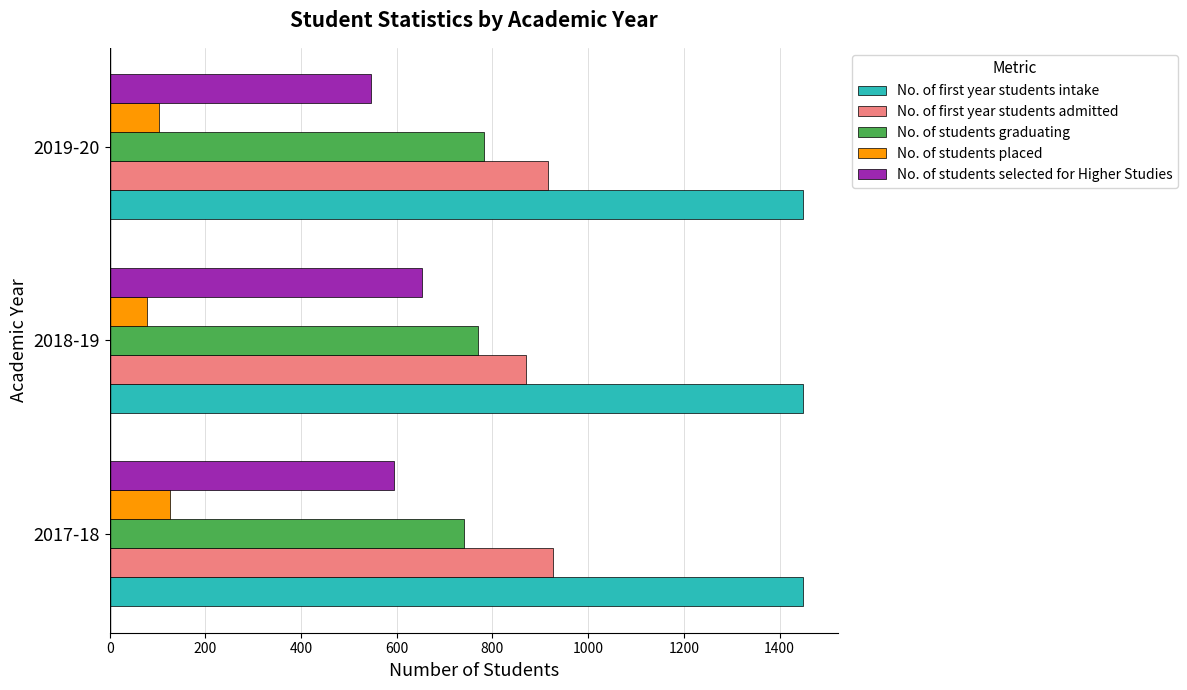

What is the average value of the No. of students selected for Higher Studies series?

597